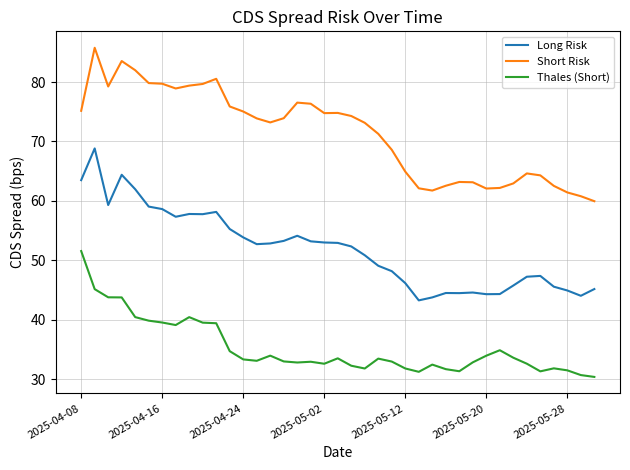

What is the minimum value for Thales (Short)?

30.4